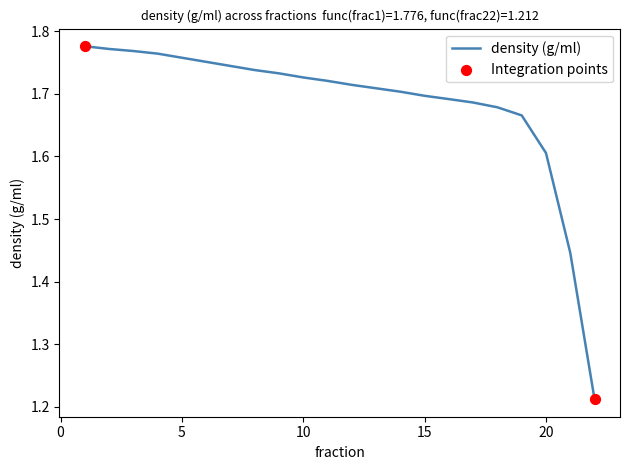

What is the difference between the maximum and minimum values?

0.6